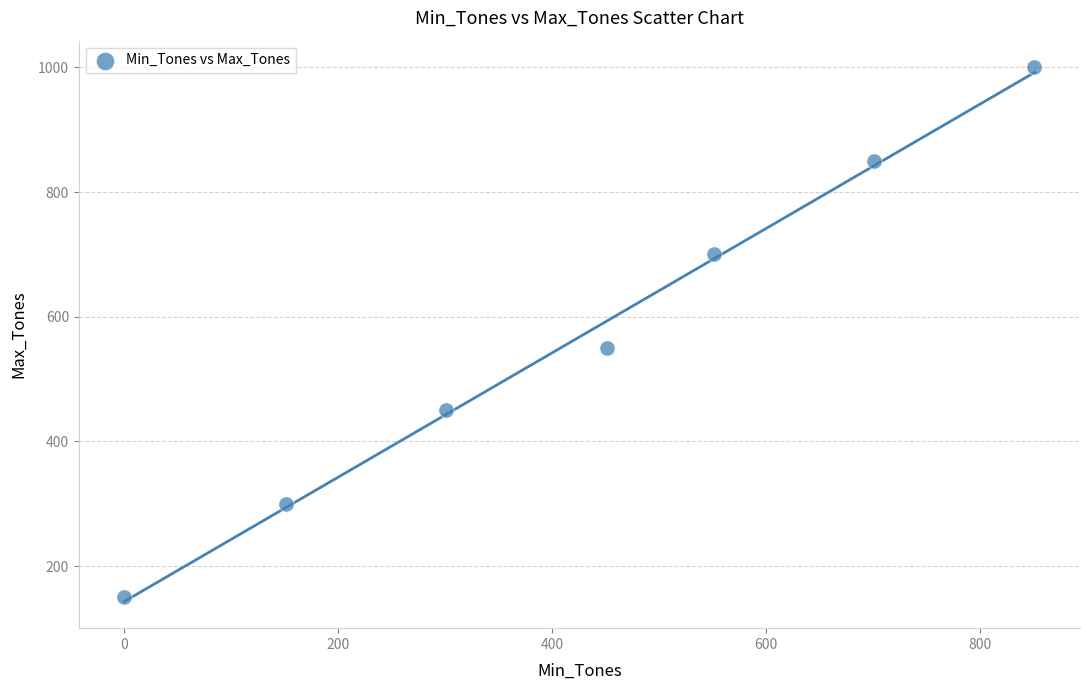

What is the range of Y values (max minus min)?

850